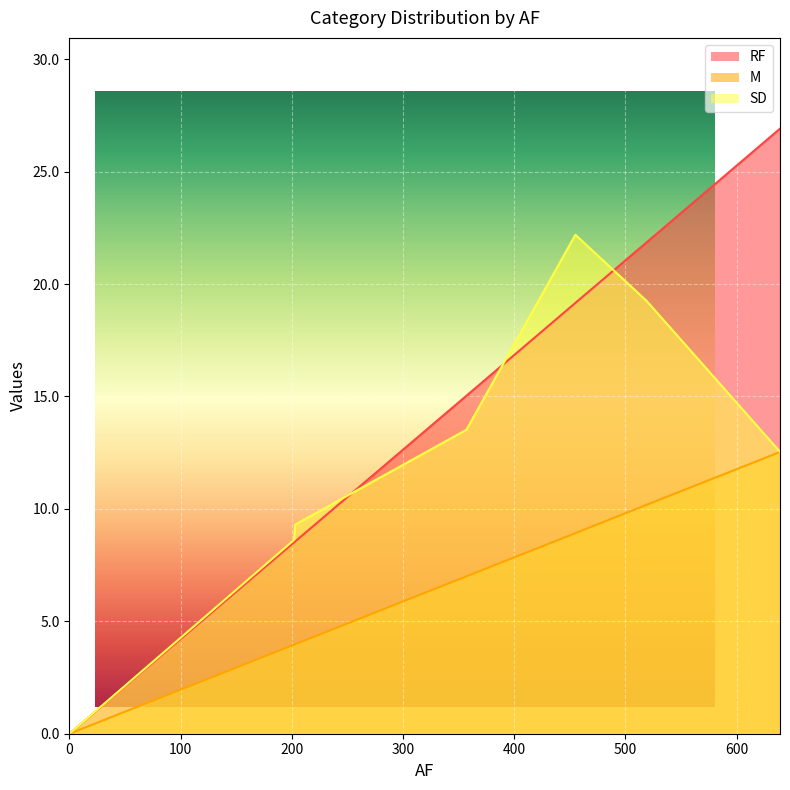

How many lines are shown in the chart?

3